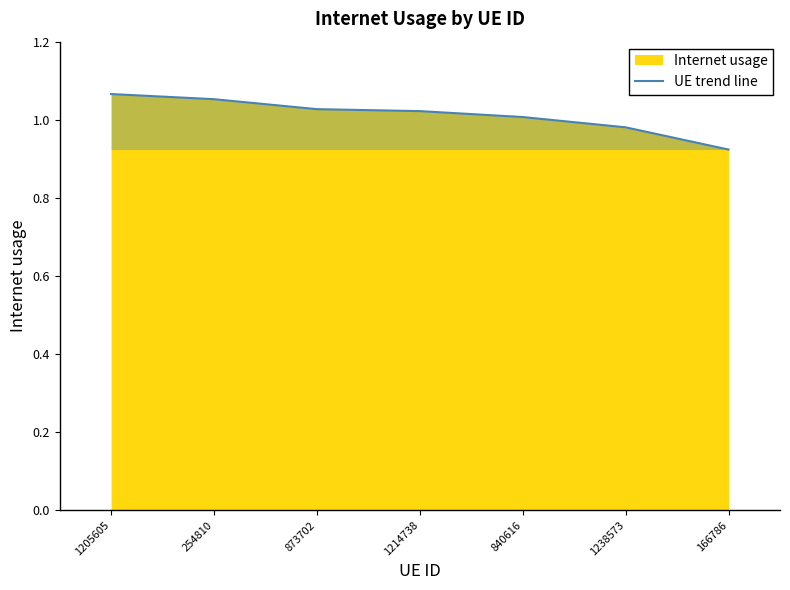

How many lines are shown in the chart?

1